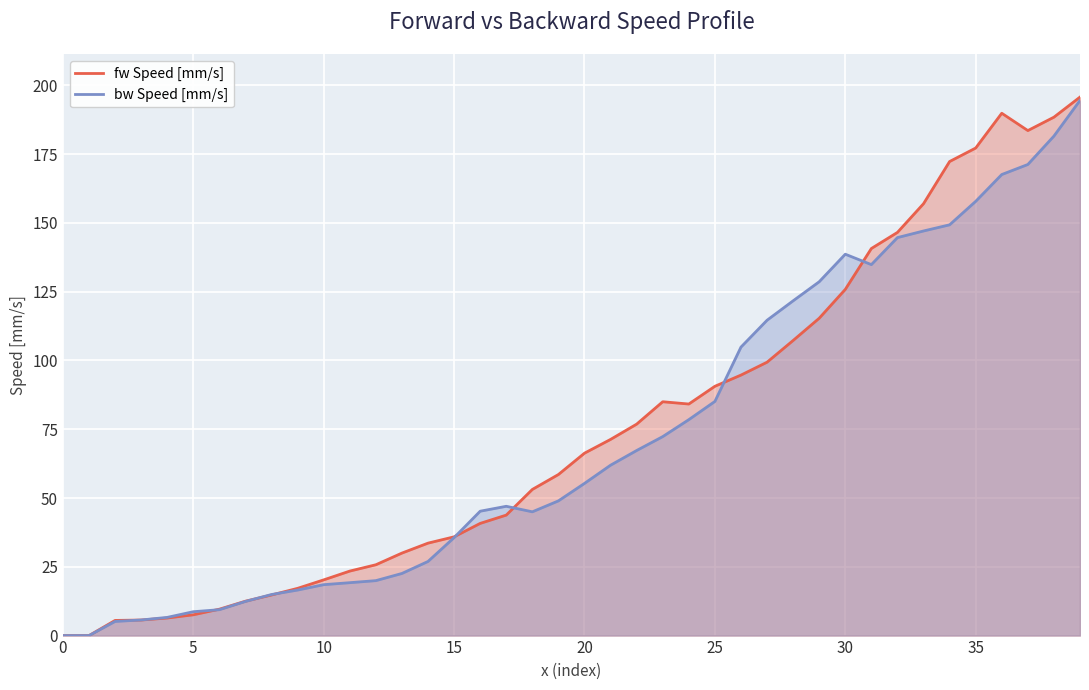

What is the total value across all series at 15?

71.5